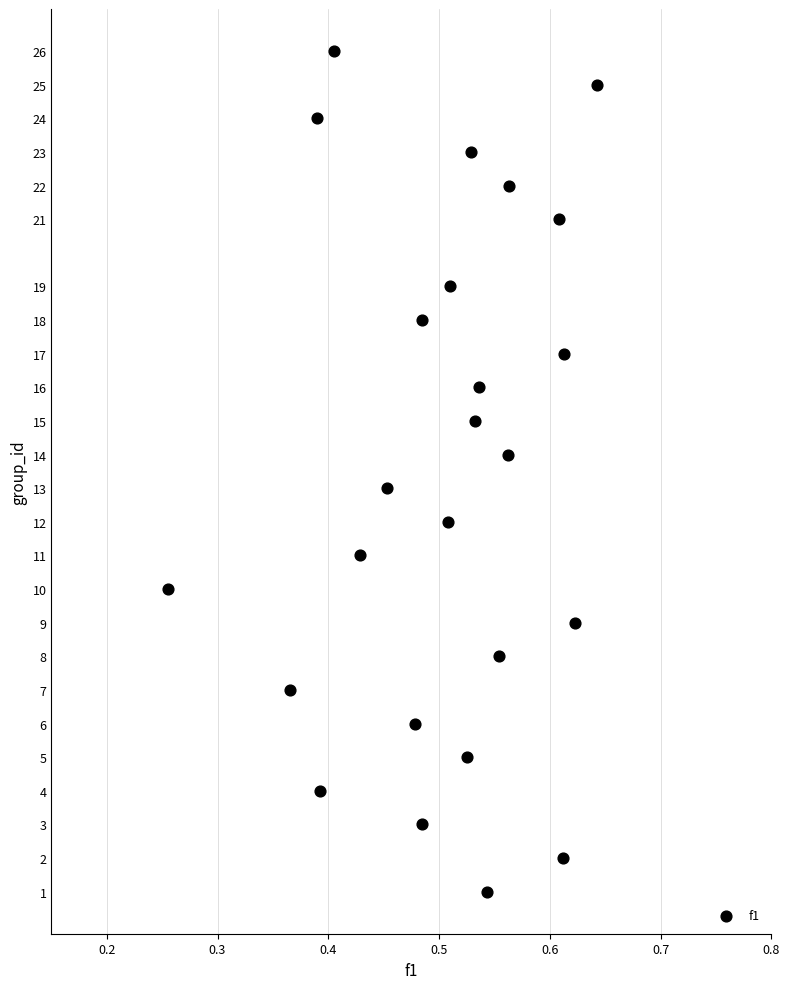

What is the range of Y values (max minus min)?

25